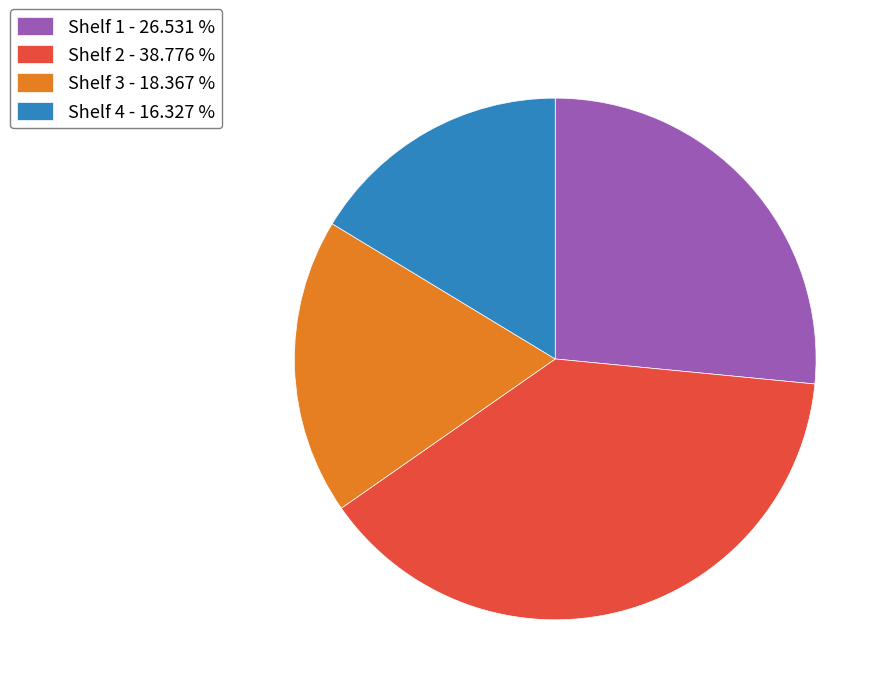

Is the sum of Shelf 3 - 18.367 % and Shelf 4 - 16.327 % greater than half?

No